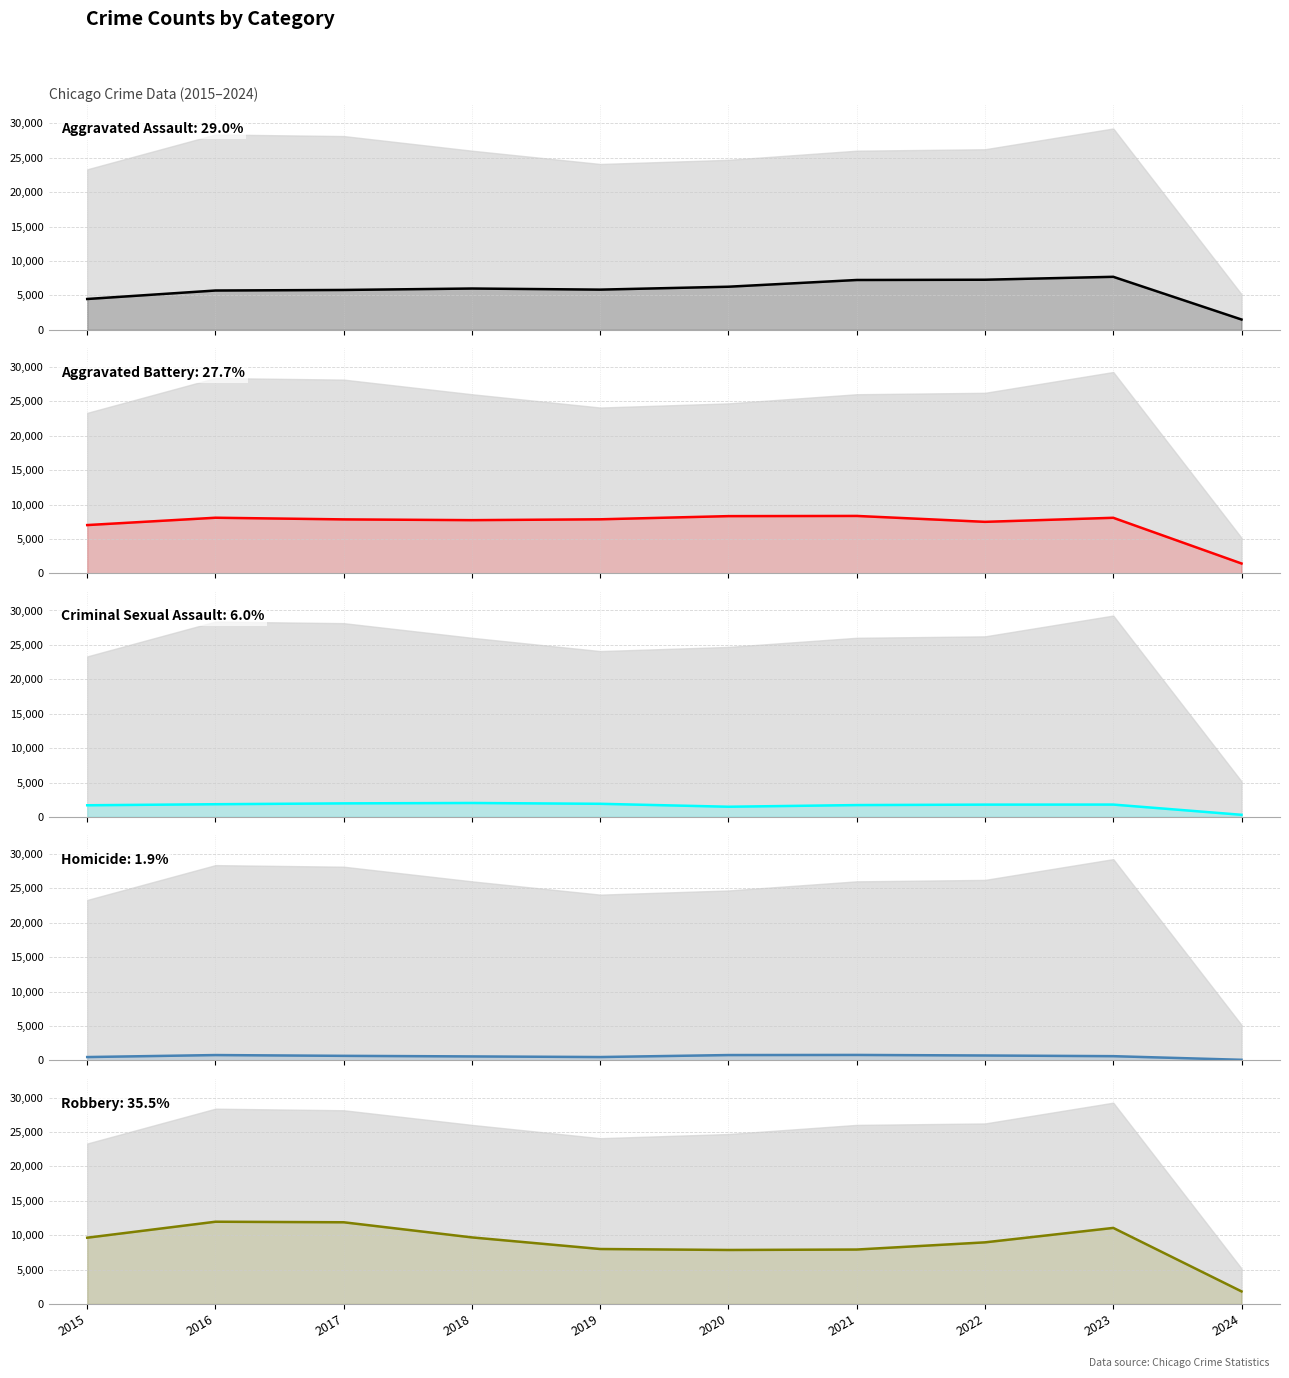

At which category is the sum across all series the highest?

2023